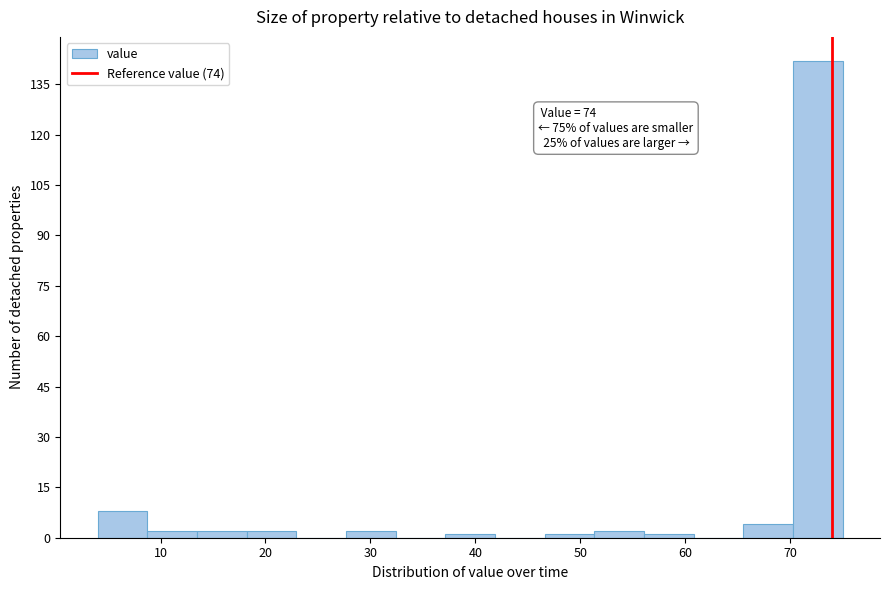

Over which range of the x-axis is the bar tallest?

70 to 75